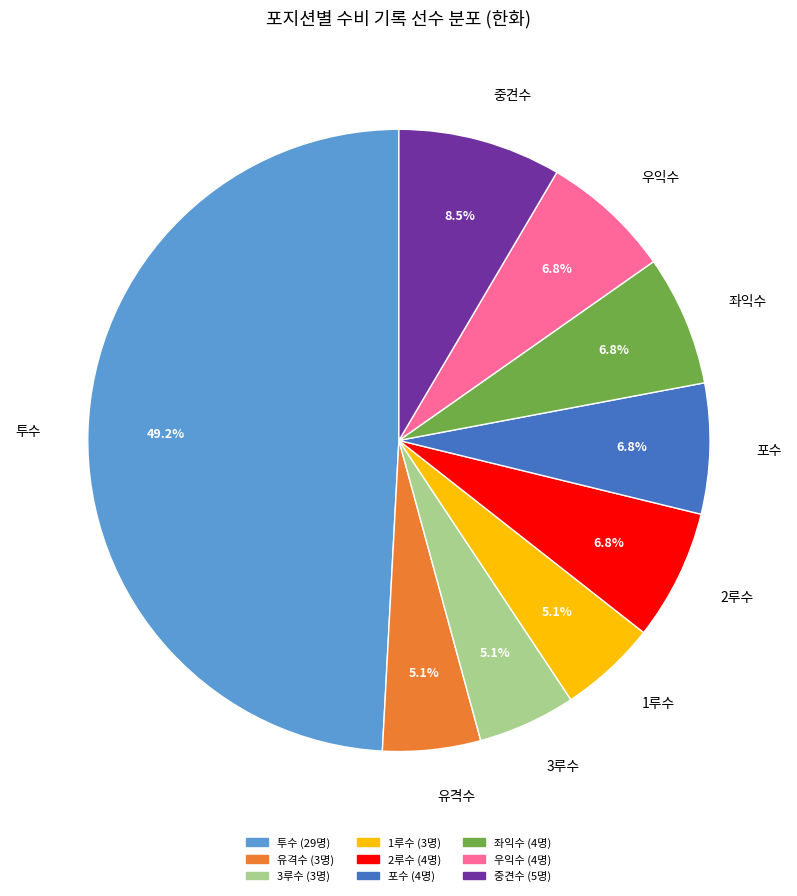

Which category has the biggest portion of the pie?

투수